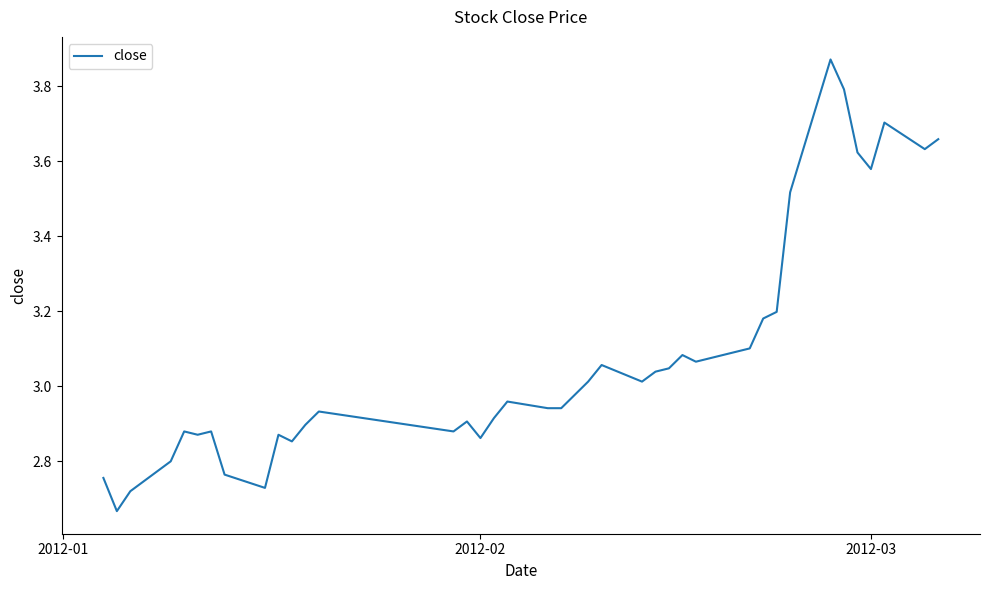

What is the difference between the maximum and minimum values?

1.2